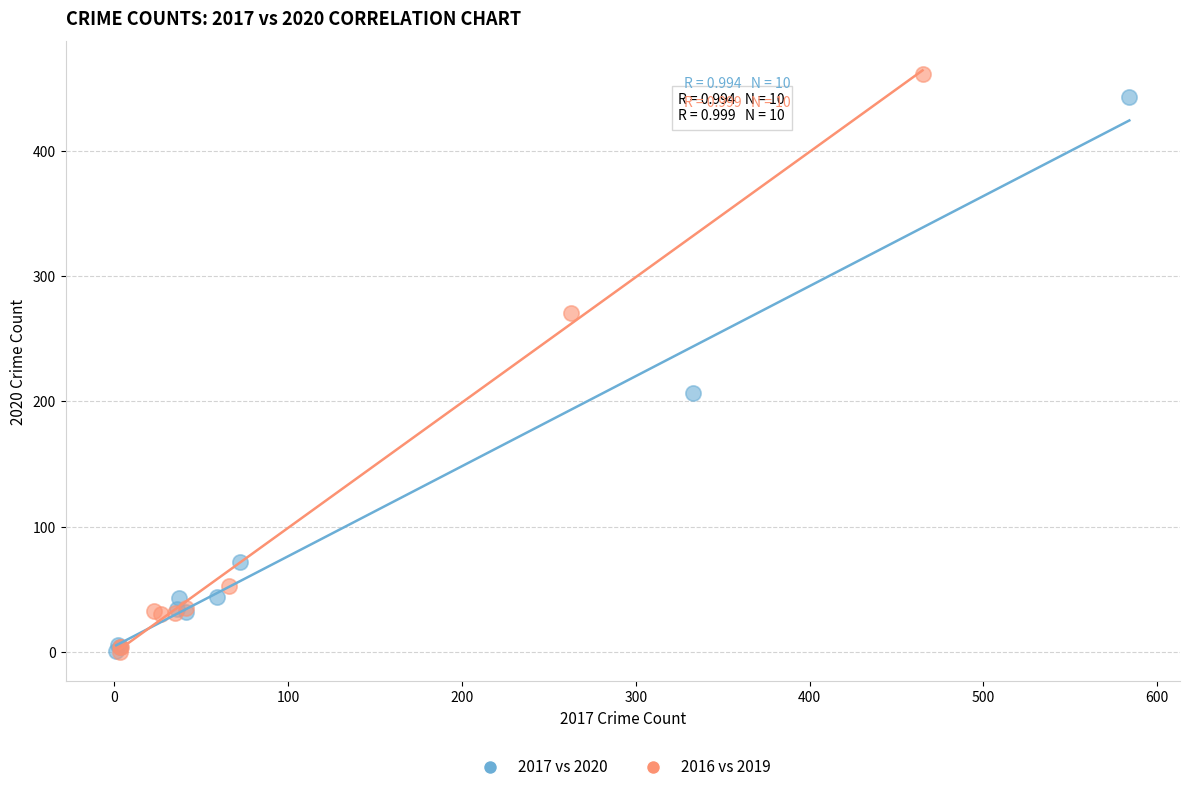

Which series has the largest Y range (max minus min)?

2016 vs 2019